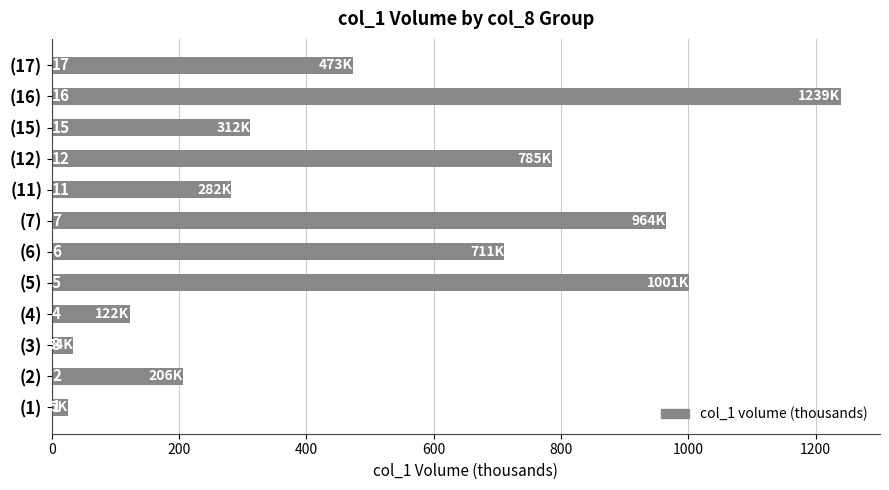

Are the bars horizontal?

Yes